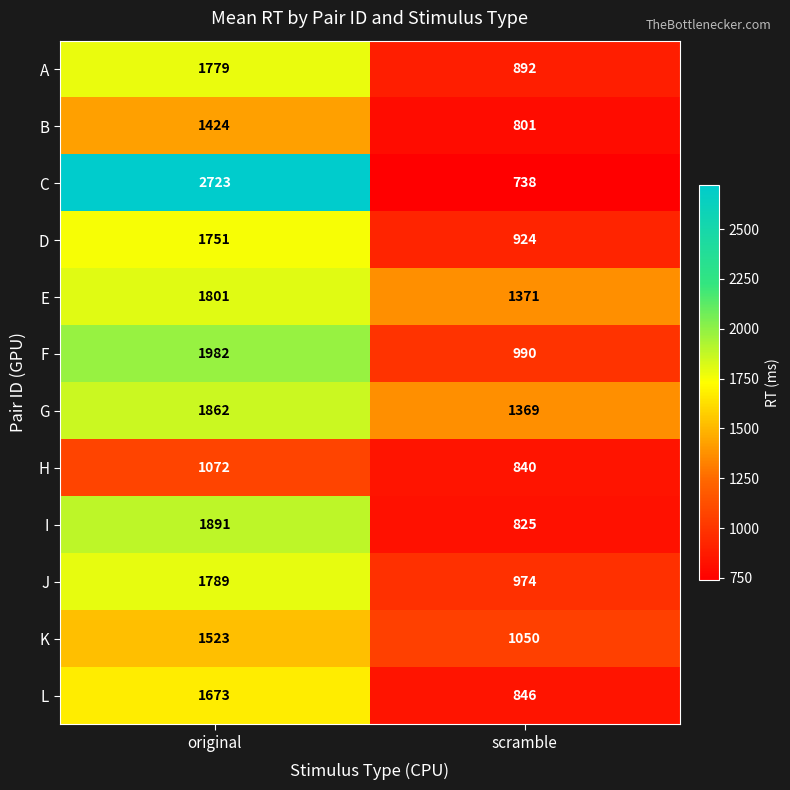

Reading left to right, list all the values displayed in this chart.

A: 1779	892
B: 1424	801
C: 2723	738
D: 1751	924
E: 1801	1371
F: 1982	990
G: 1862	1369
H: 1072	840
I: 1891	825
J: 1789	974
K: 1523	1050
L: 1673	846